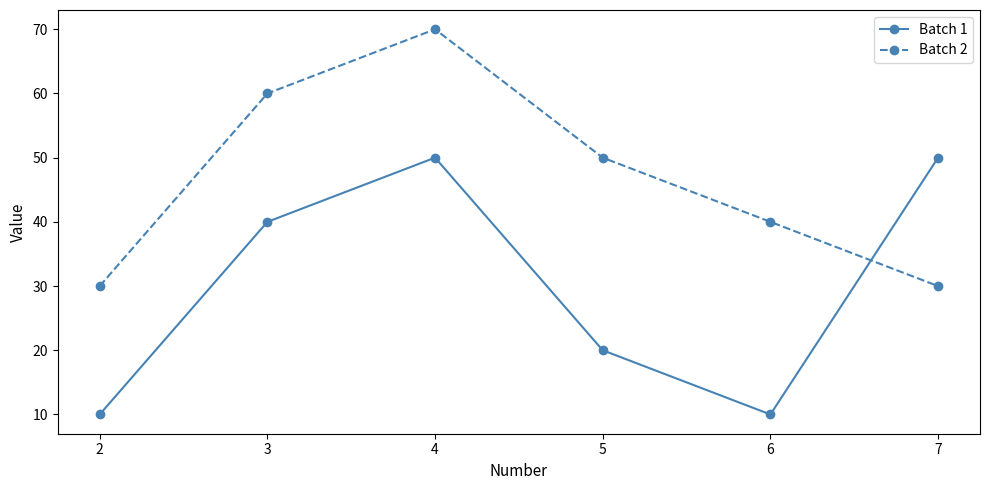

What is the difference between the second highest and second lowest values in the Batch 1 series?

40